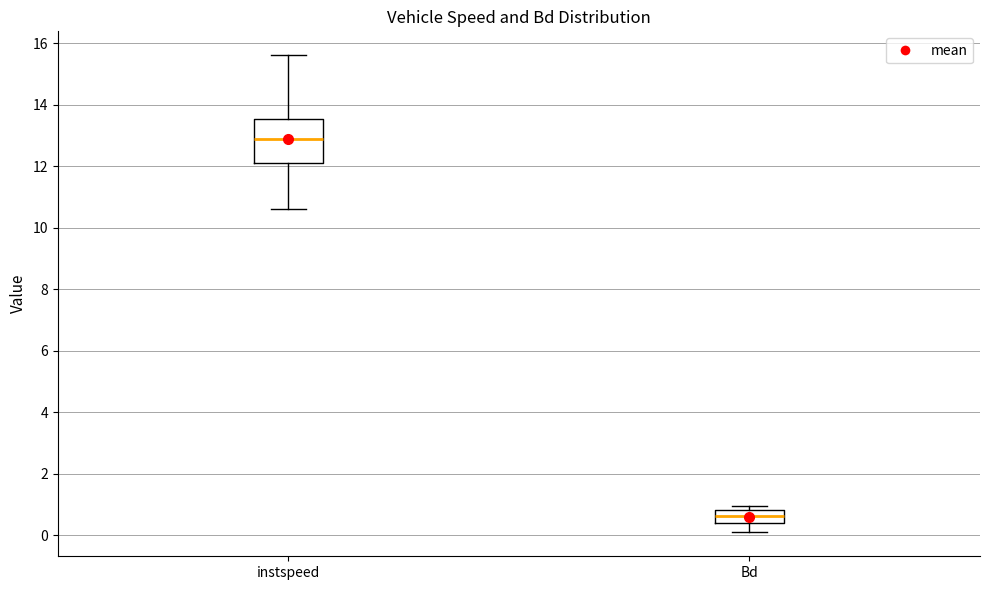

Reading left to right, transcribe this box plot: for each box, give where its median line is, the range the box spans, and where its two whiskers end, as read against the y-axis. The values are not printed on the chart, so give them approximately, as read against the axis.

instspeed: median 12.8, box 12.2 to 13.6, whiskers 10.6 to 15.6
Bd: median 0.6, box 0.4 to 0.8, whiskers 0.0 to 1.0